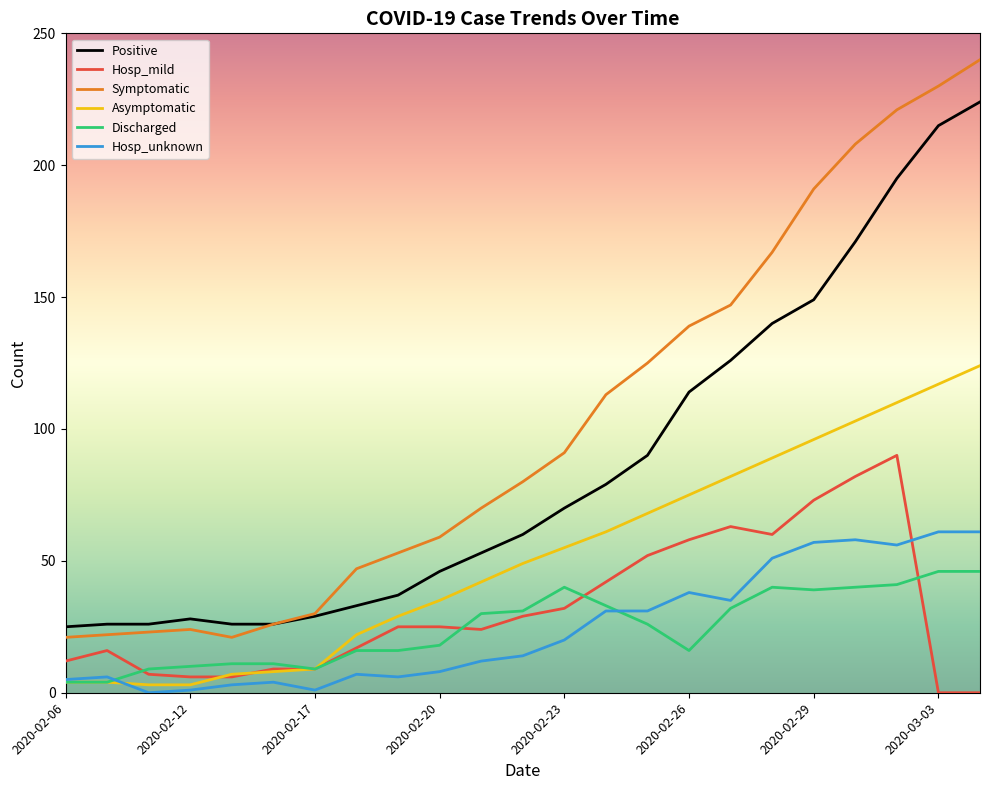

Which series has the largest total across all categories?

Symptomatic